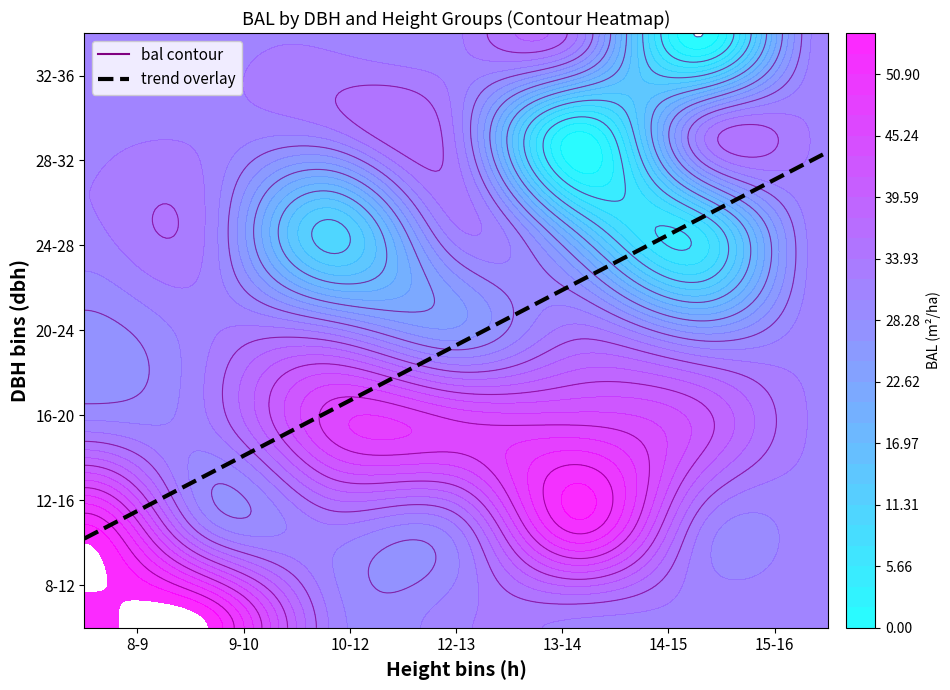

What is the difference between the highest and lowest values at 2?

44.3